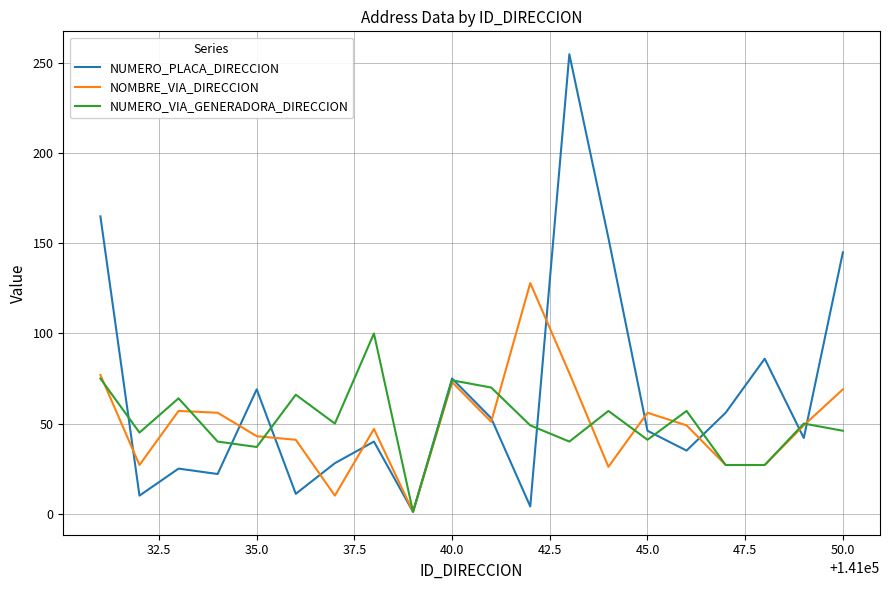

Which series has the largest total across all categories?

NUMERO_PLACA_DIRECCION